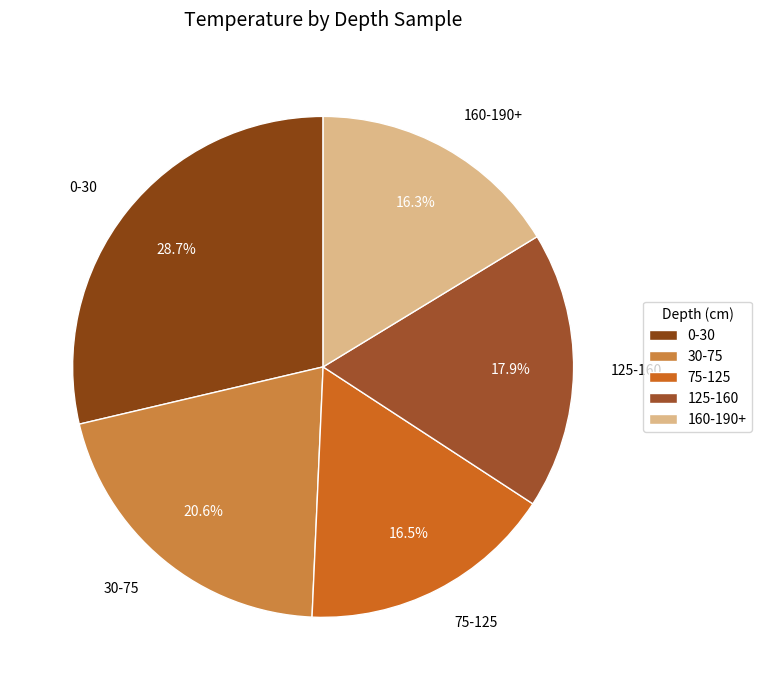

To the nearest percent, what is the average slice percentage?

20%